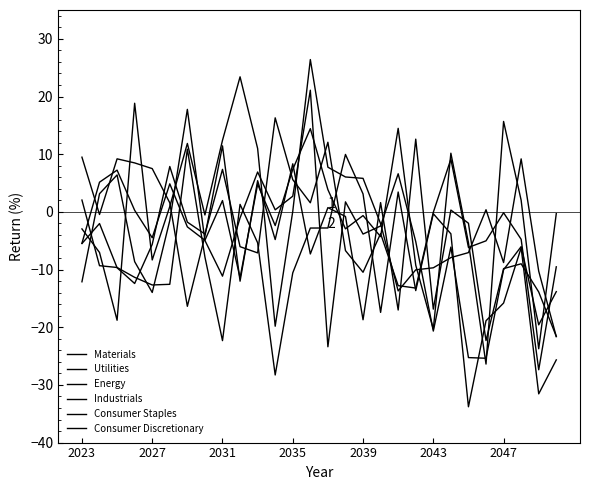

Which series has the largest range (max minus min)?

Energy